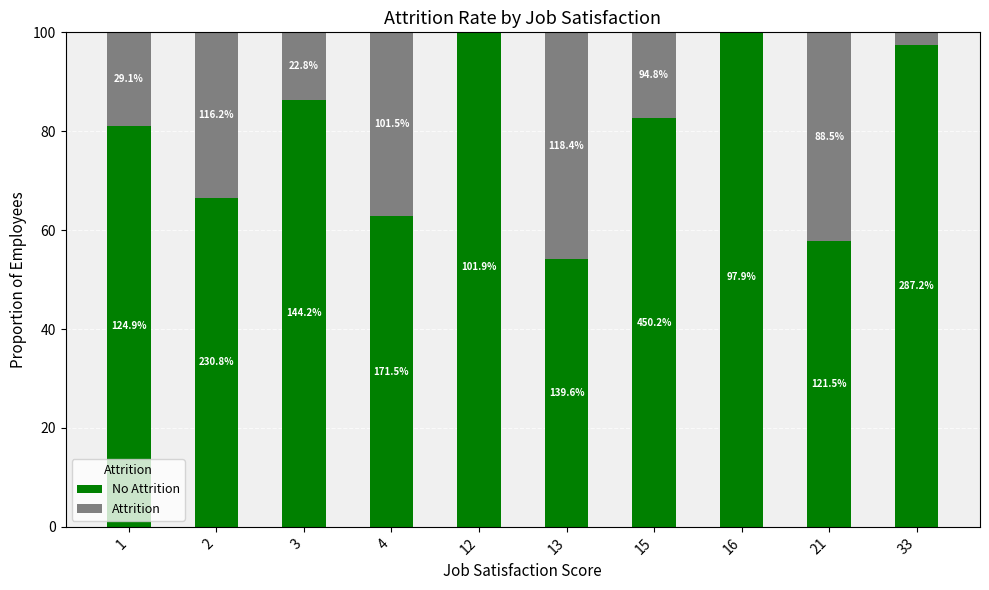

What is the sum of all No Attrition values?

794.6